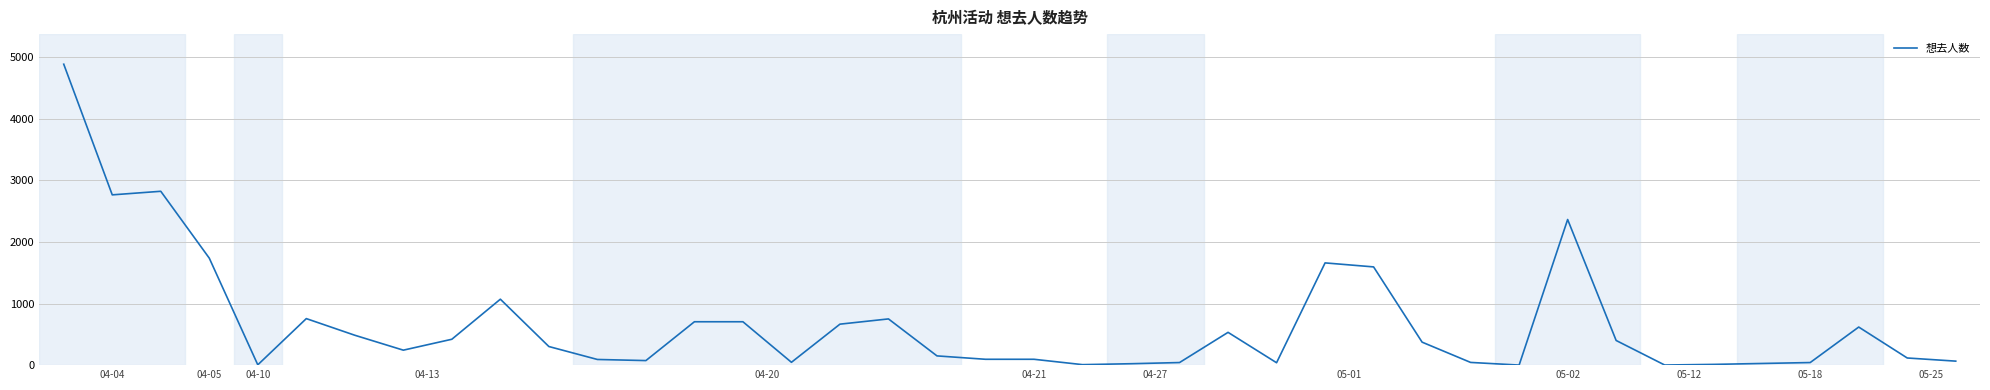

How many lines are shown in the chart?

1